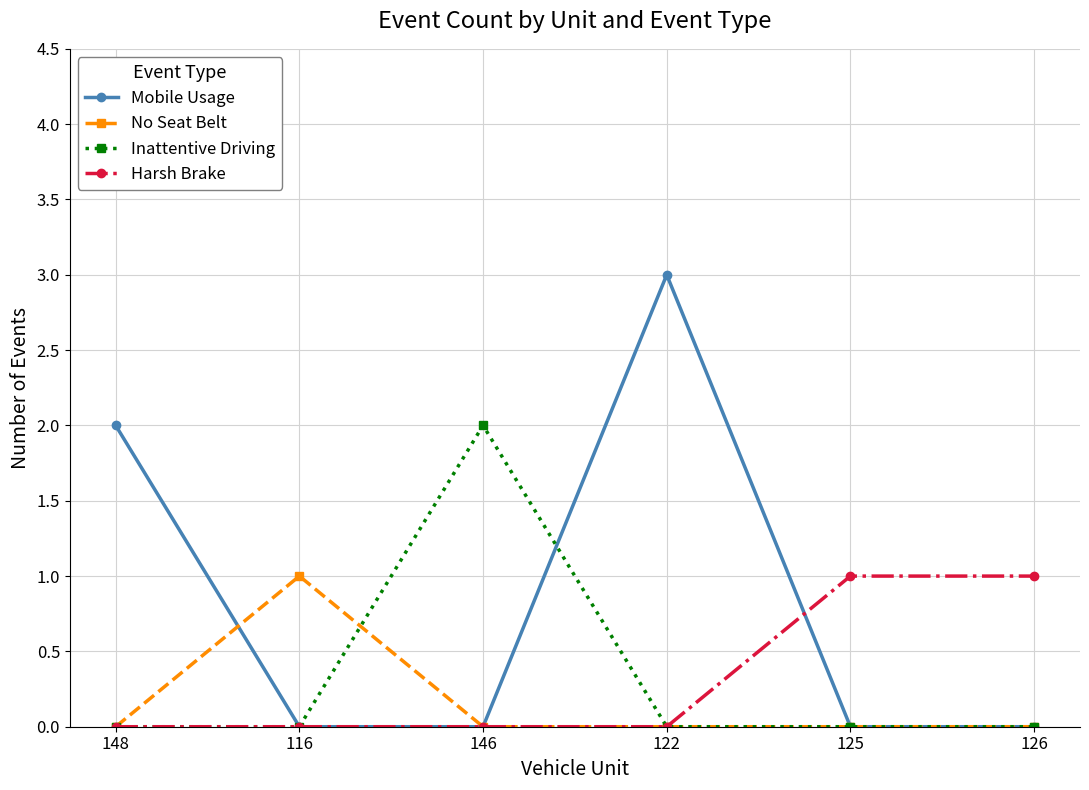

What is the sum of all Harsh Brake values?

2